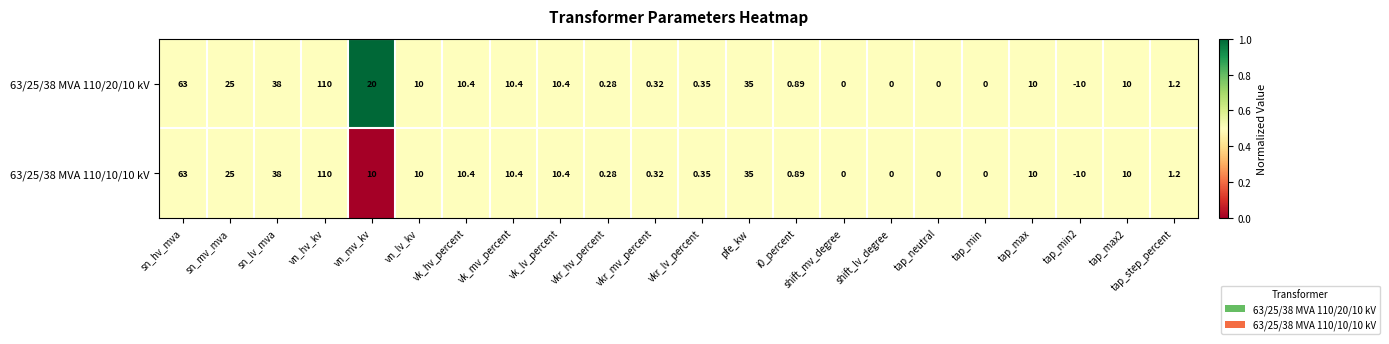

At which category is the sum across all series the highest?

vn_hv_kv